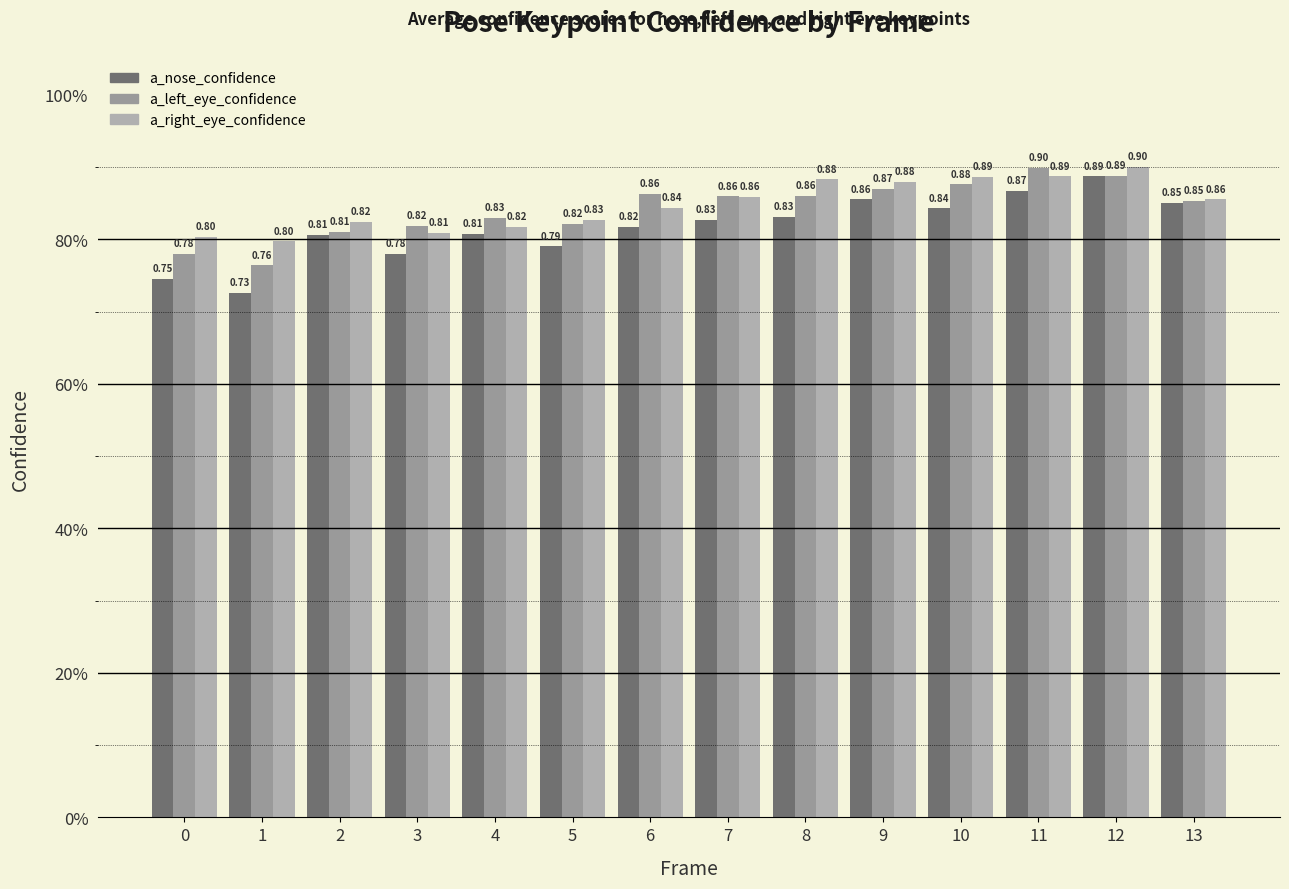

Does the chart contain any negative values?

No